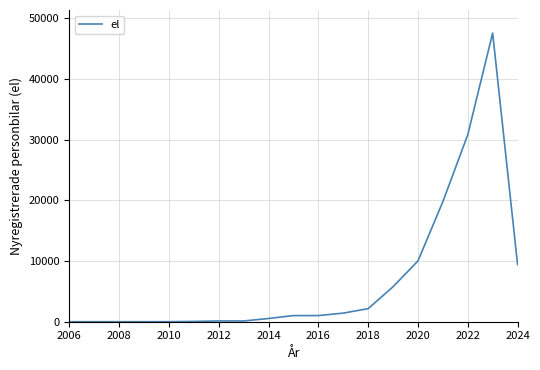

How many lines are shown in the chart?

1